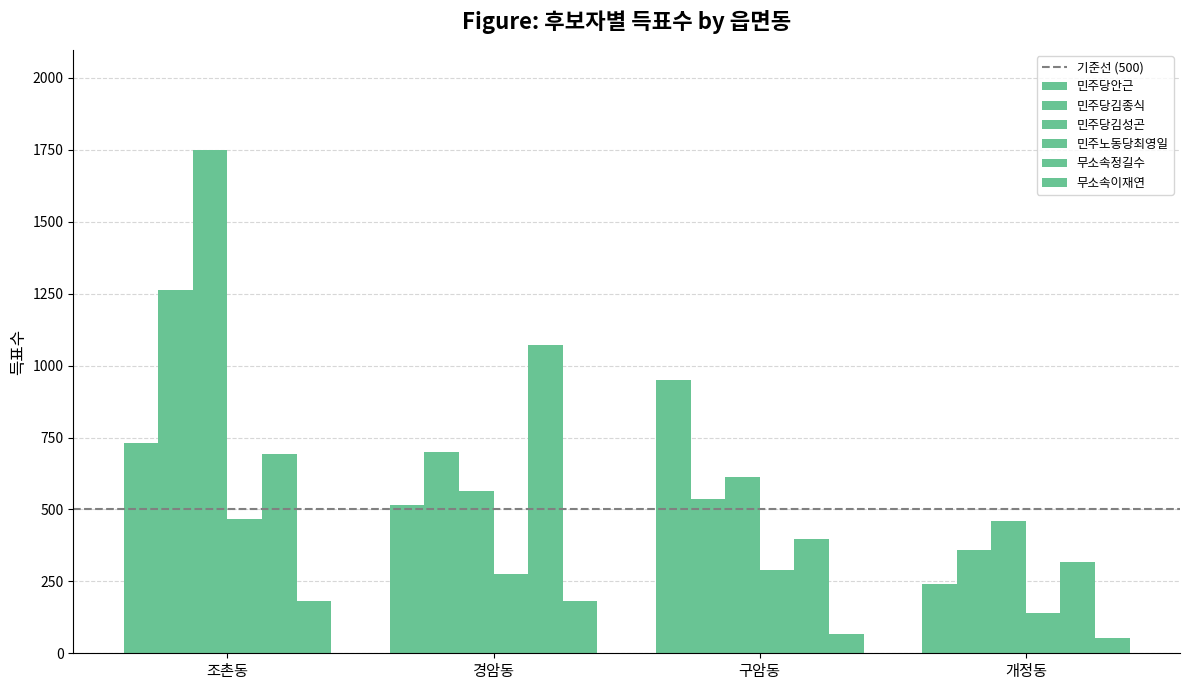

How many groups of bars are there?

4